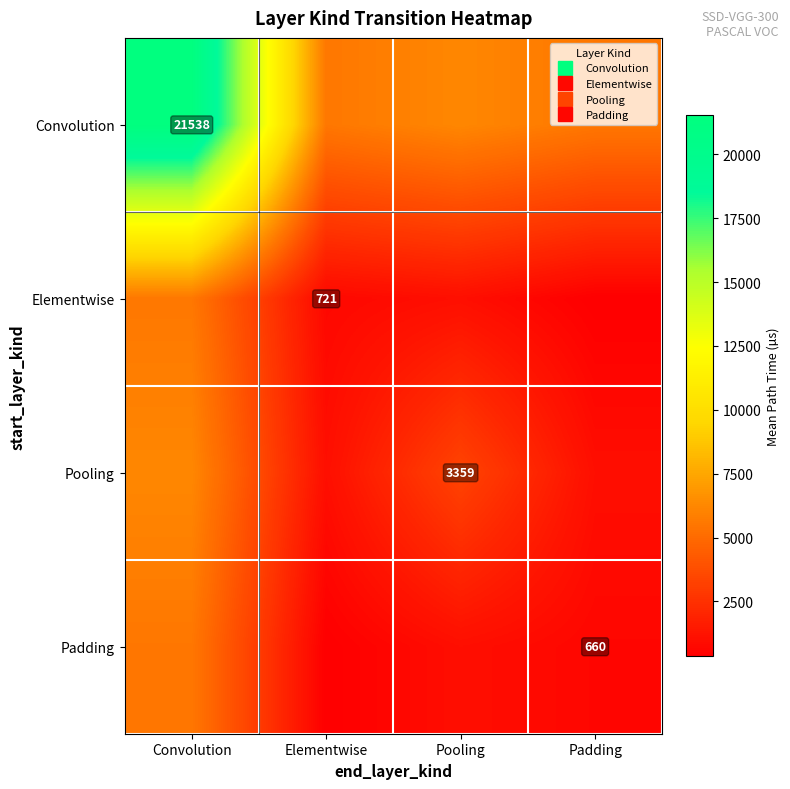

How many data points does each series have?

4